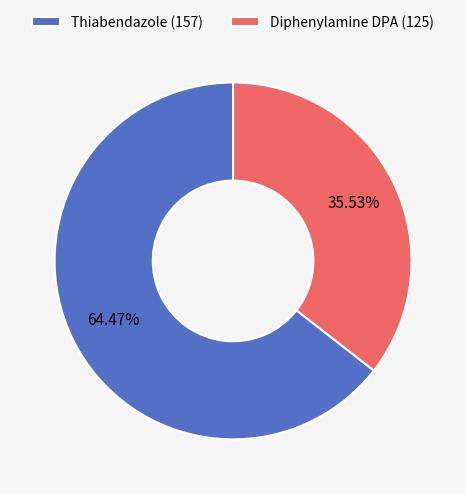

To the nearest percent, what percentage of the pie is Thiabendazole (157)?

64%